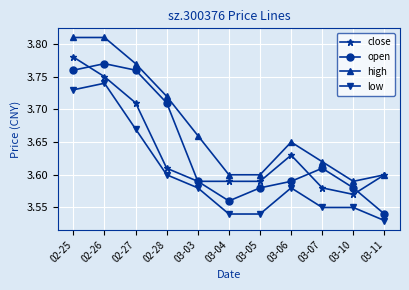

Does the chart have visible grid lines?

Yes